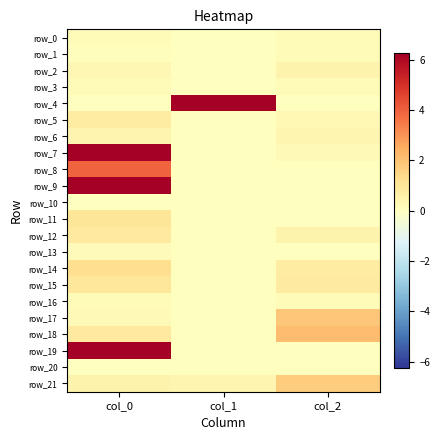

Where is row_9 nearest to the value 3?

col_1